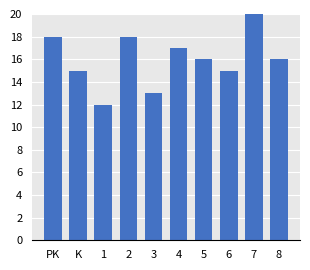

What value does the data have at 4?

17